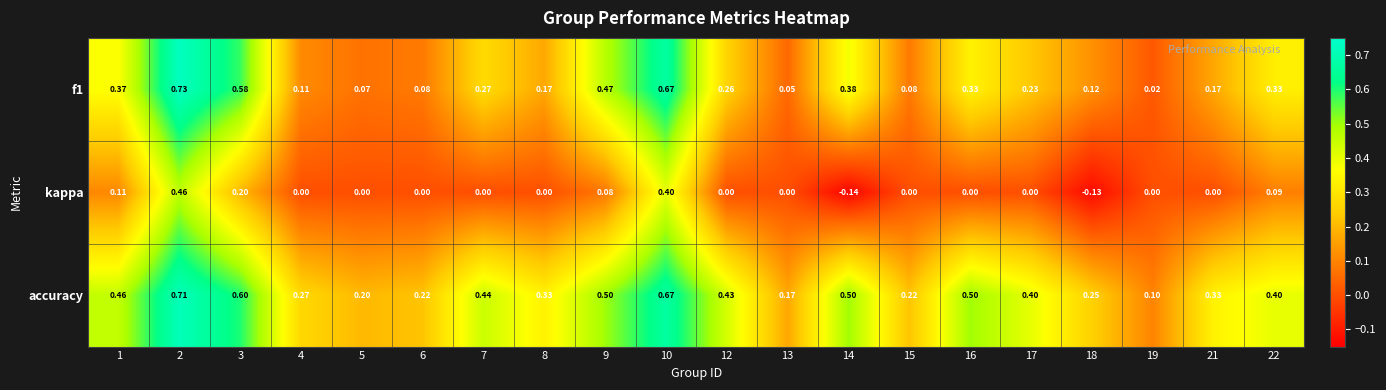

Is the value of kappa at 10 greater than the value of accuracy at 14?

No